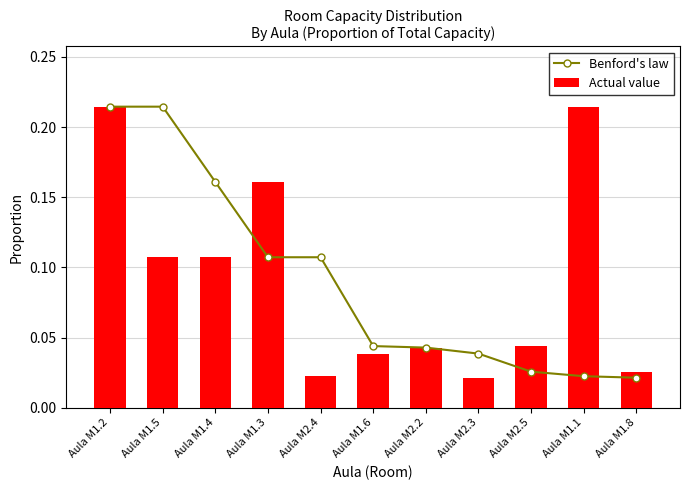

Count the Actual value values in the range 0 to 1.

11